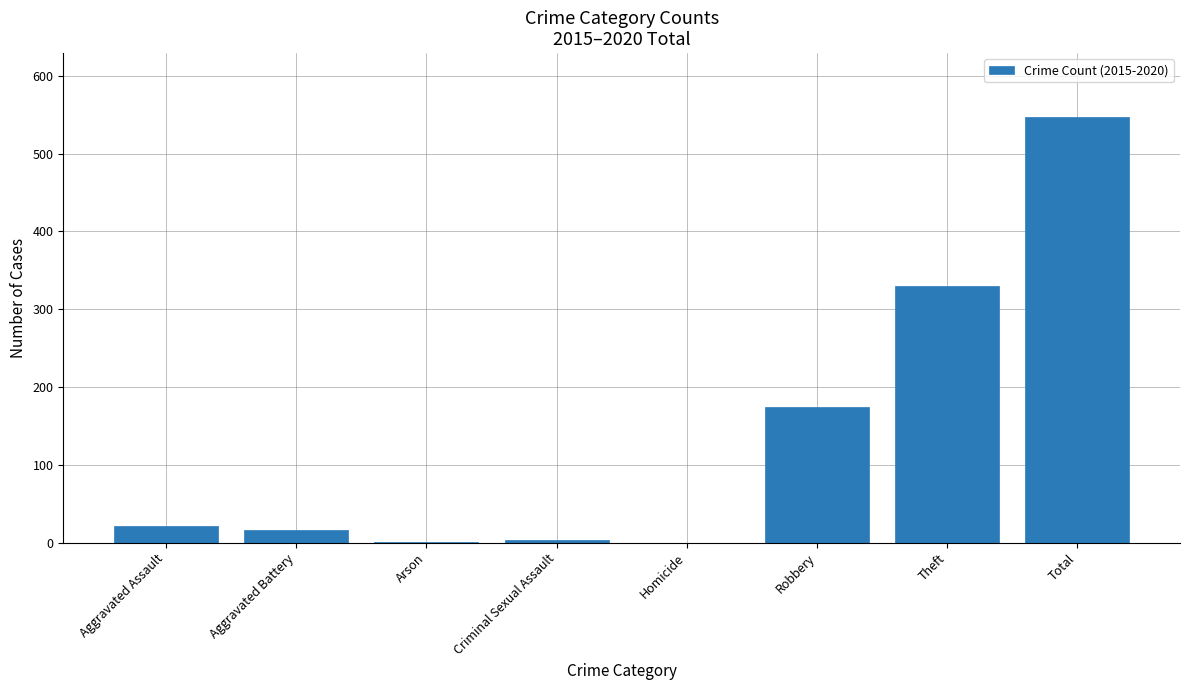

Count the number of categories in the chart.

8